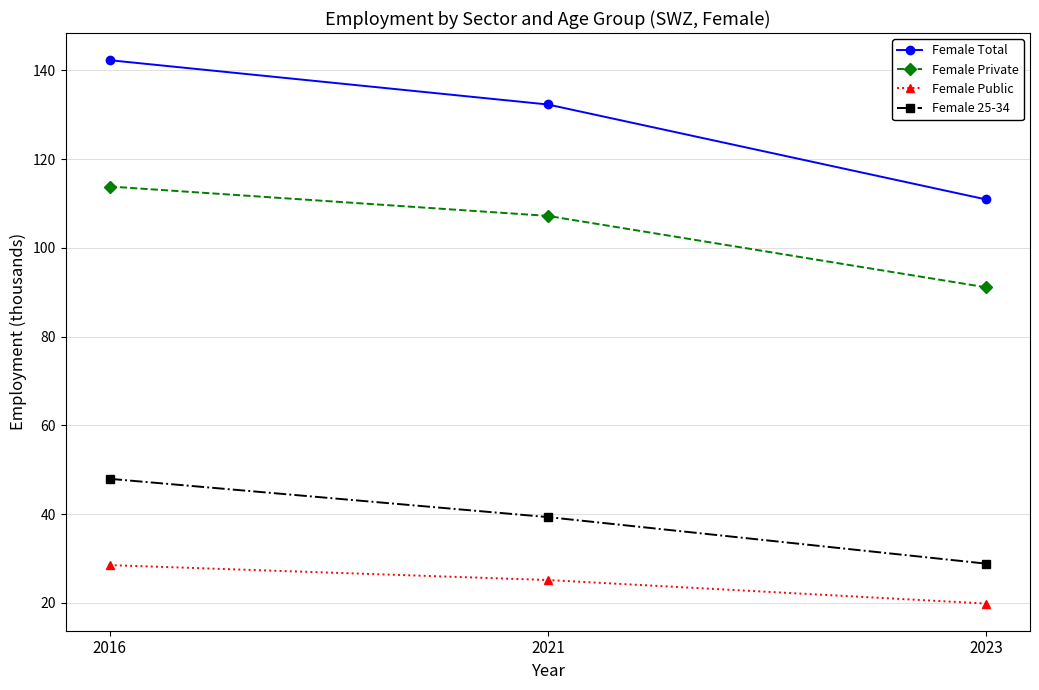

Rank the categories by Female Total value from lowest to highest.

2023, 2021, 2016